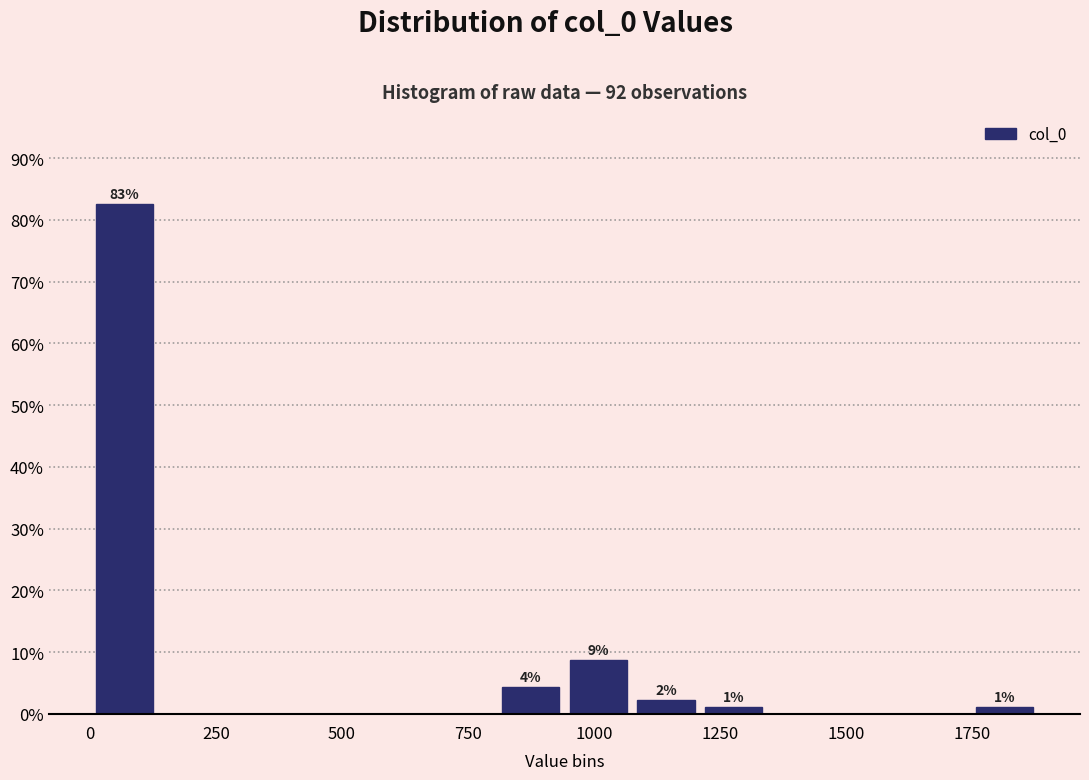

Read against the x-axis, roughly where is the centre of the tallest bar?

50